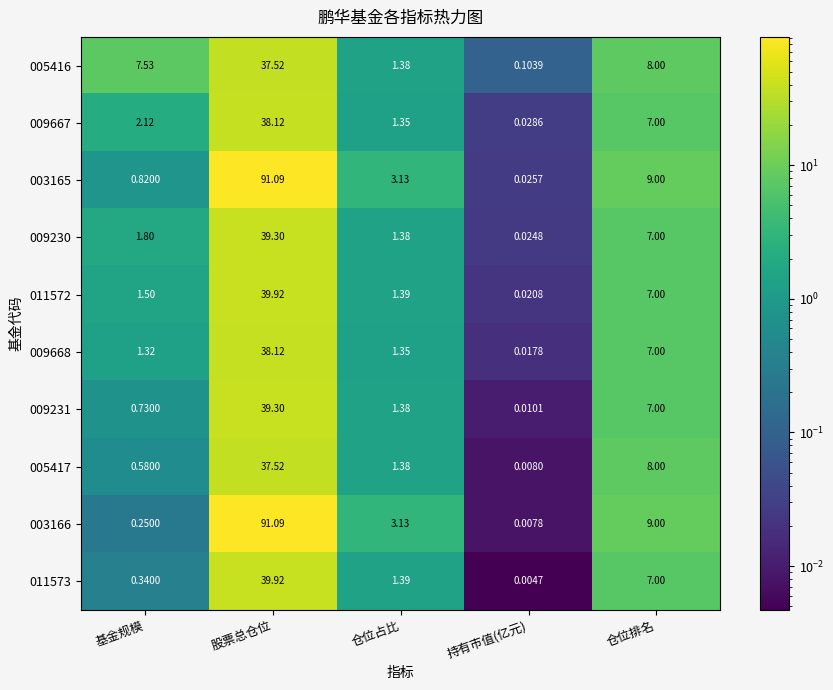

What is the greatest value displayed?

91.1